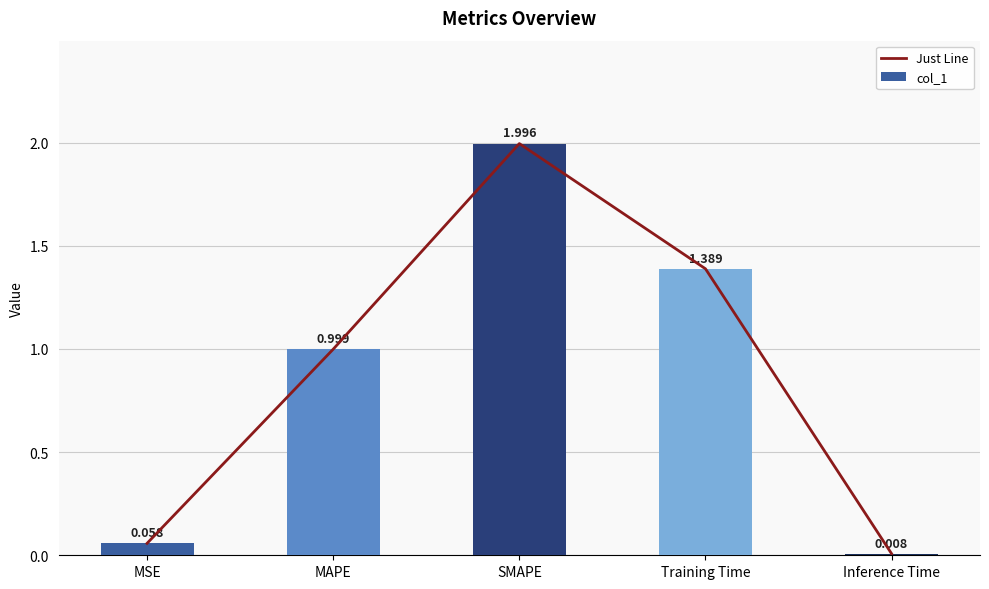

Reading left to right, what are all the values shown in this chart?

Just Line: MSE=0.1	MAPE=1.0	SMAPE=2.0	Training Time=1.4	Inference Time=0.0
col_1: MSE=0.1	MAPE=1.0	SMAPE=2.0	Training Time=1.4	Inference Time=0.0